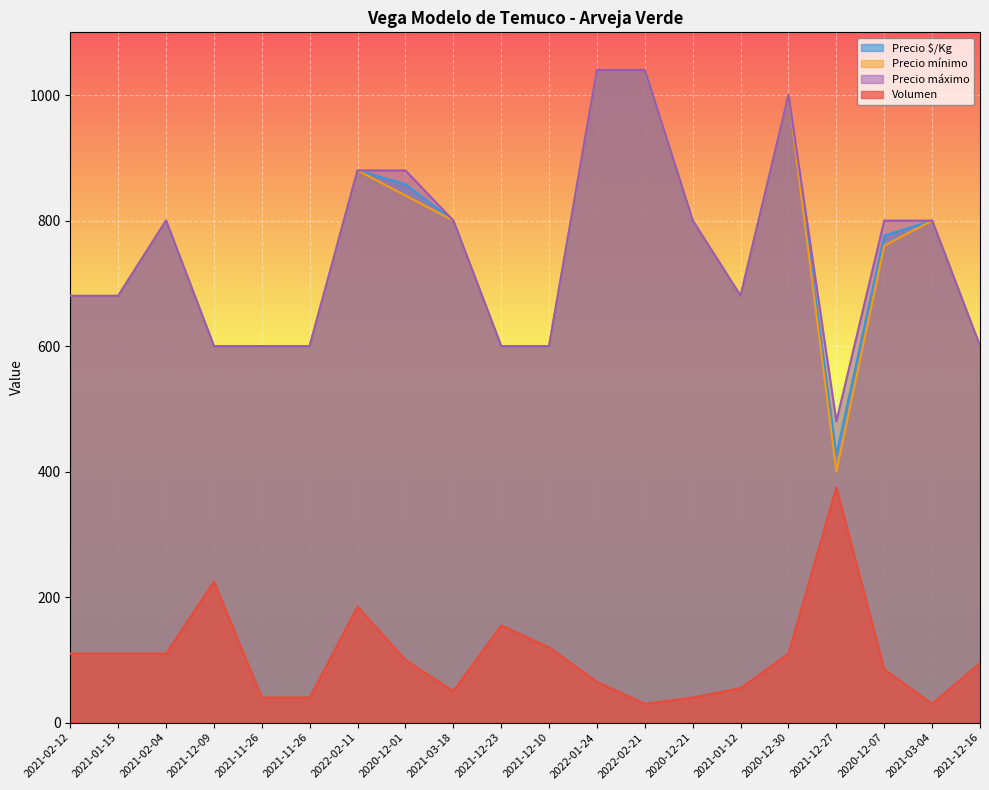

What is the minimum value shown in the chart?

30